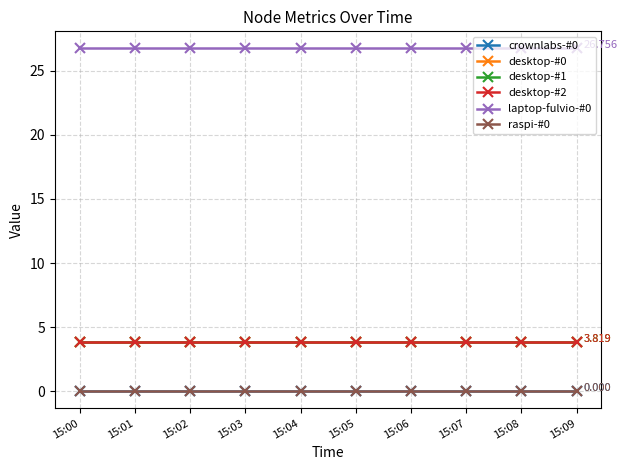

Which series changed the most between 15:07 and 15:08?

crownlabs-#0